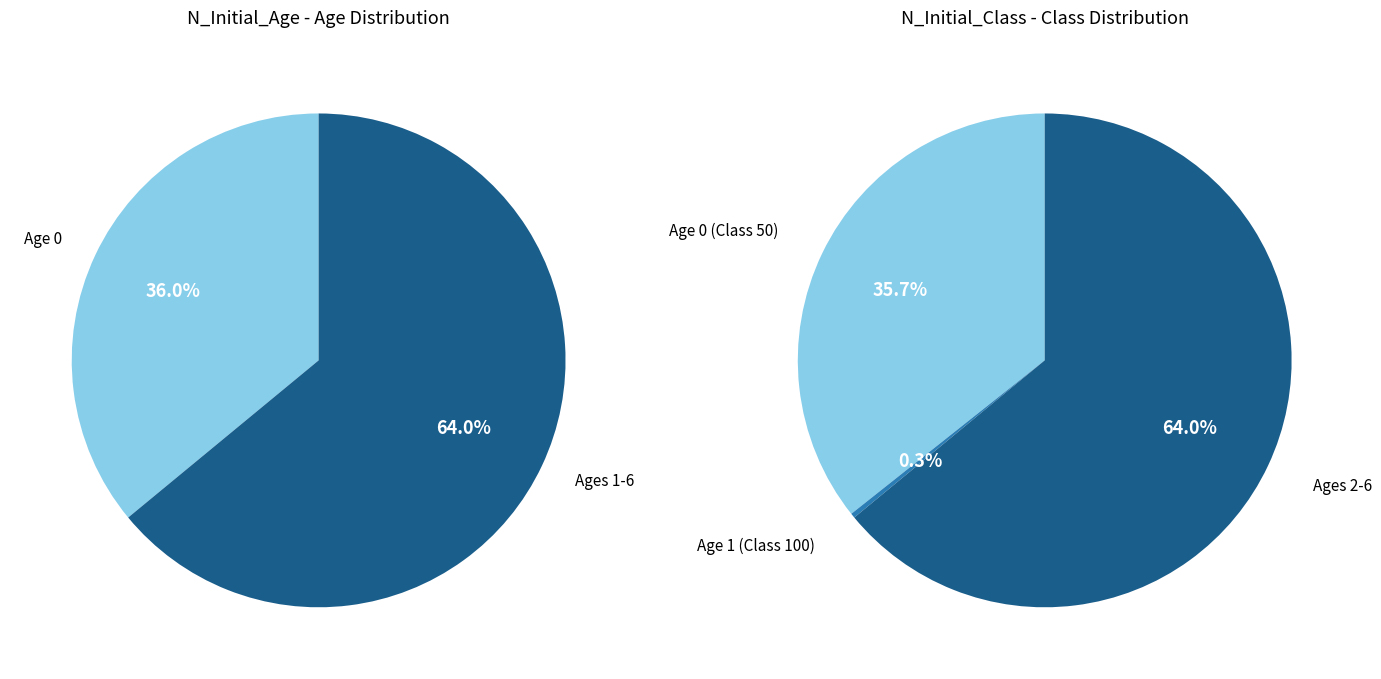

Does 6 represent more than half of the total?

No